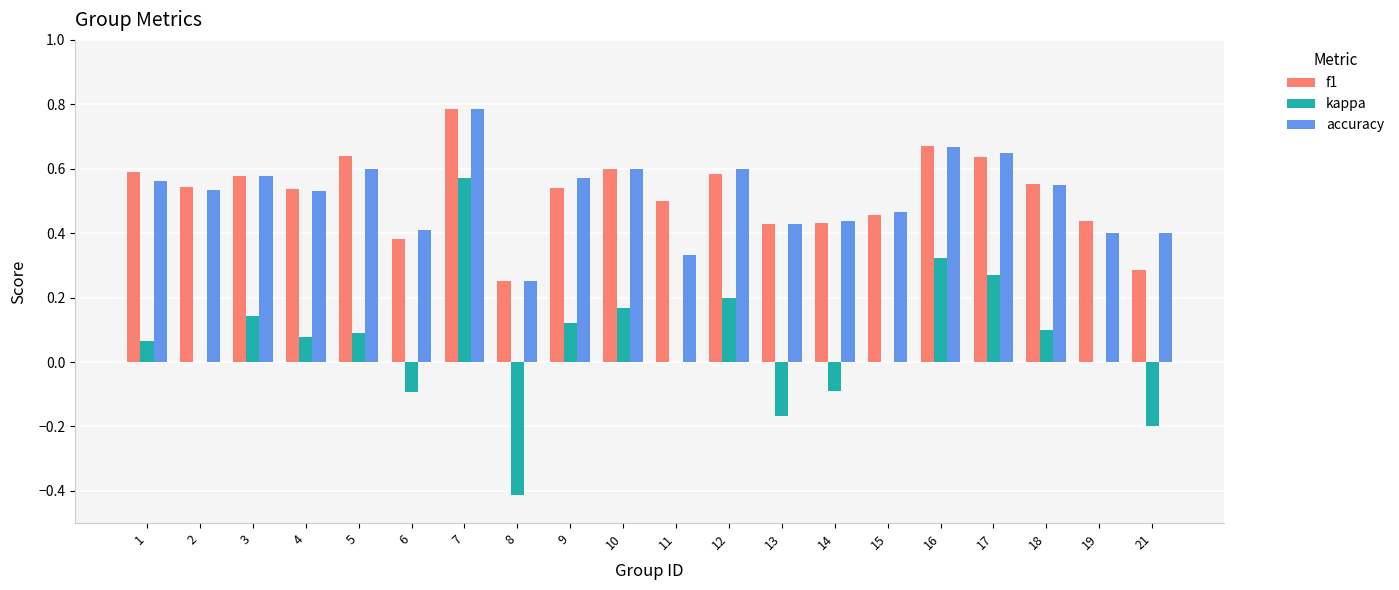

Does the chart contain stacked bars?

No